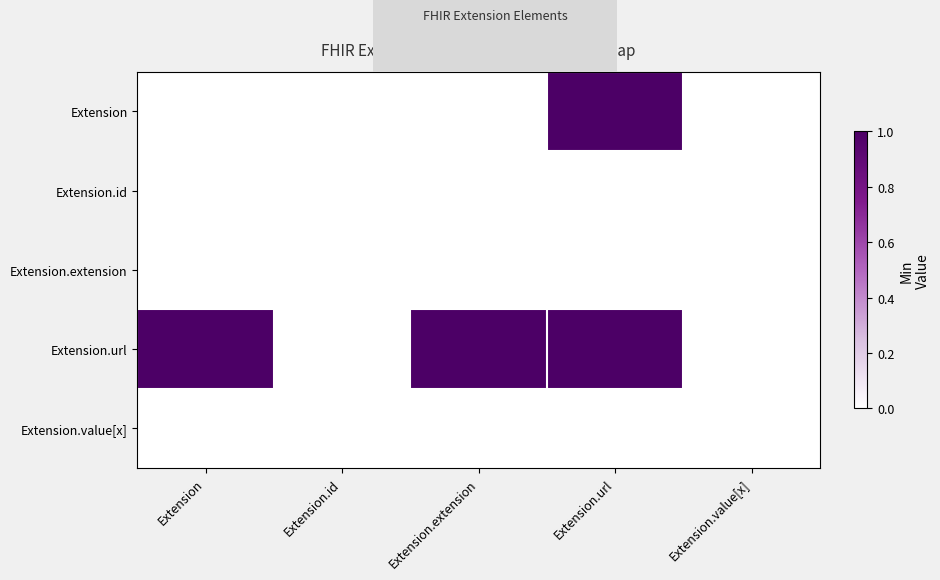

Between Extension.url and Extension.extension, which is larger?

Extension.url